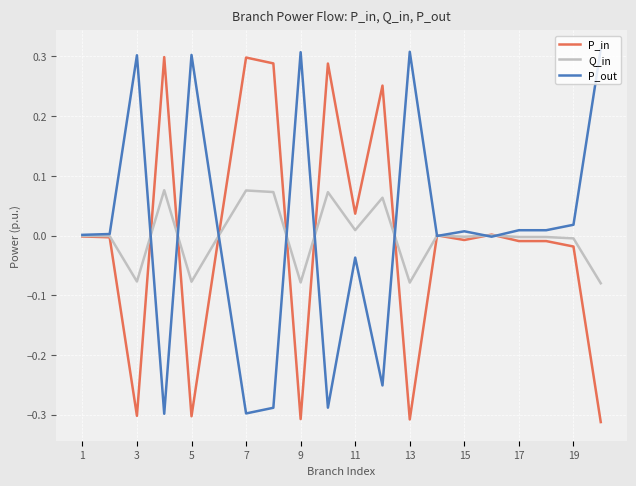

The P_in series shows -0.3 at 3. True or false?

True